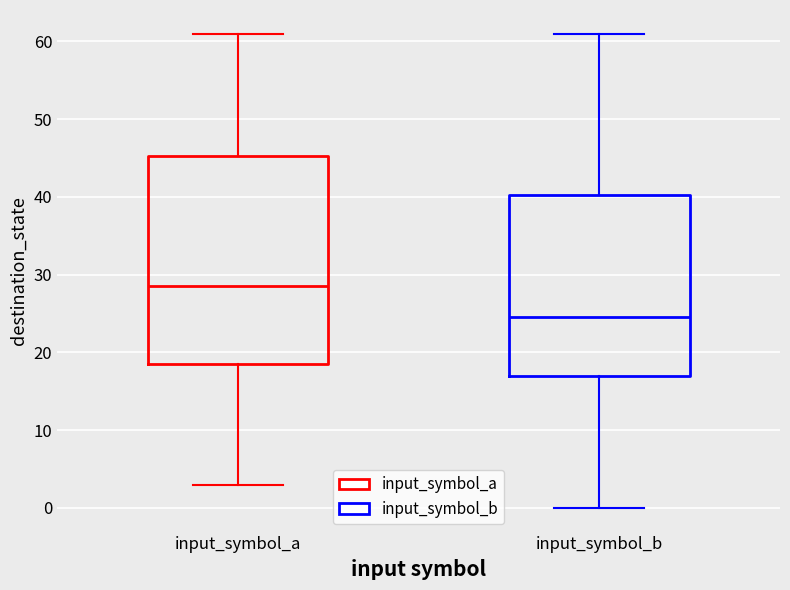

Which box's median line is the highest?

input_symbol_a